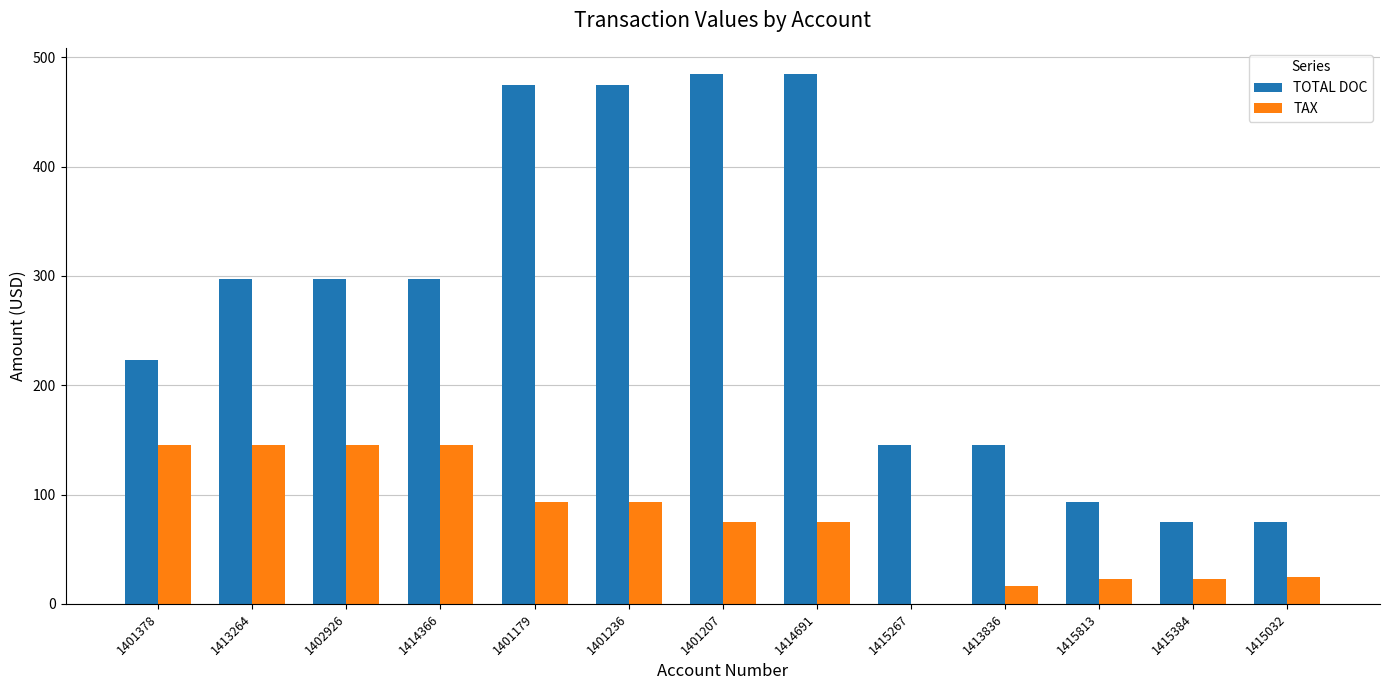

Is the value of TAX at 1415032 greater than the value of TOTAL DOC at 1402926?

No